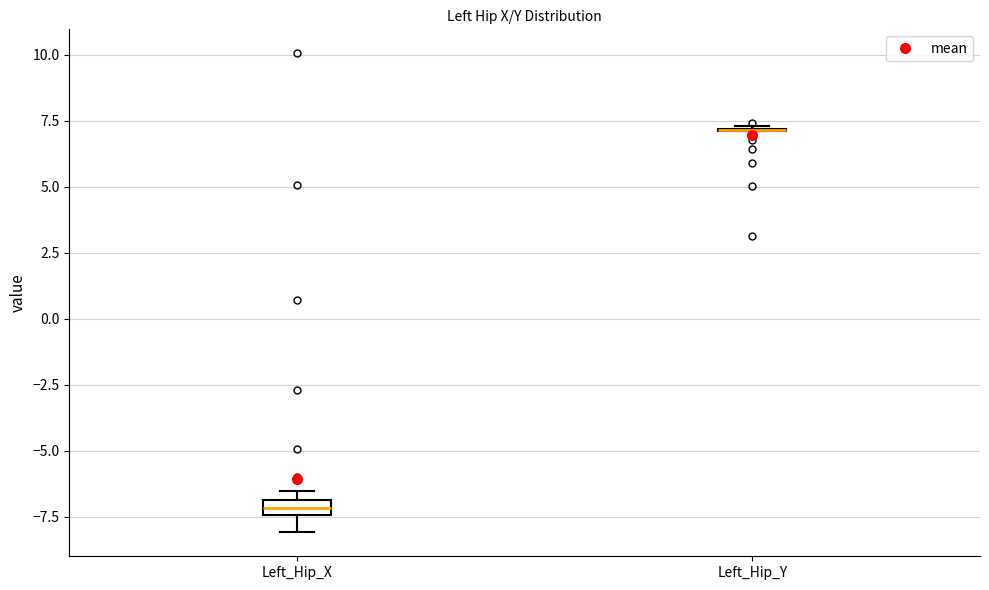

Where is the upper edge of the box for Left_Hip_X on the y-axis? The values are not printed on the chart, so give them approximately, as read against the axis.

-7.0